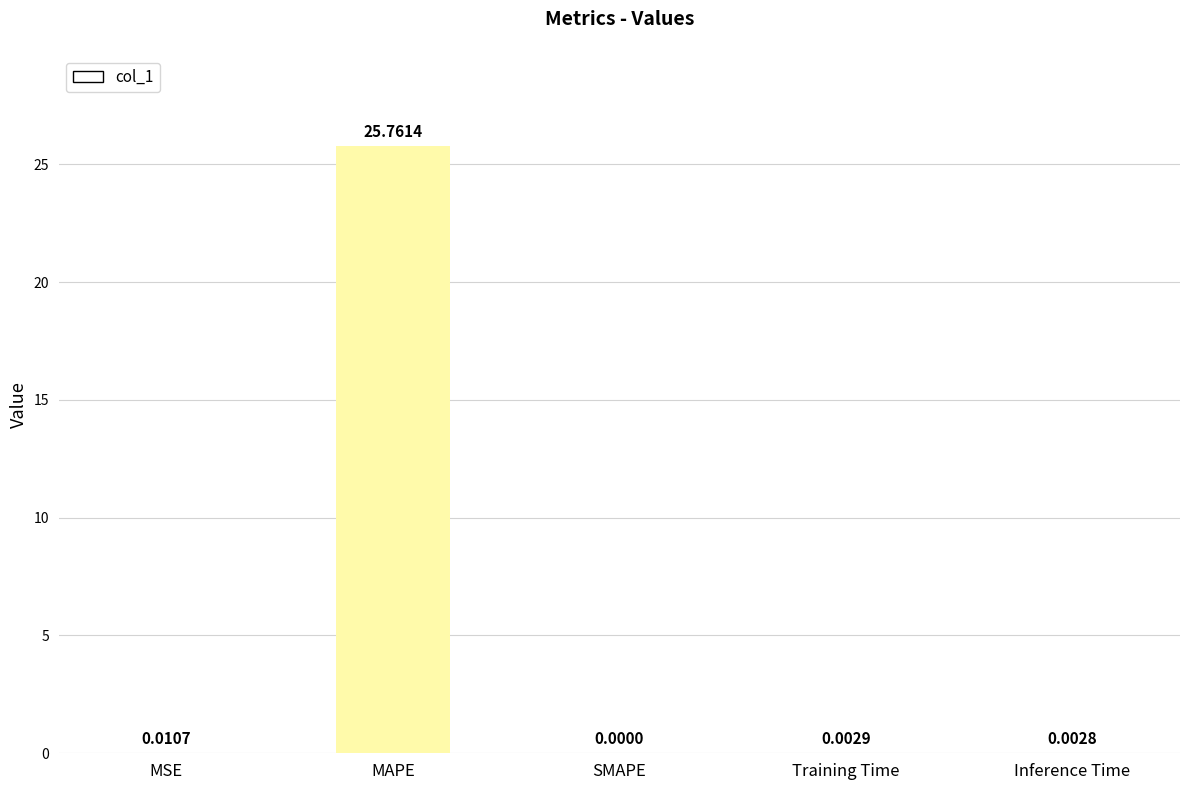

Is it true that the value at SMAPE is 16.4?

False